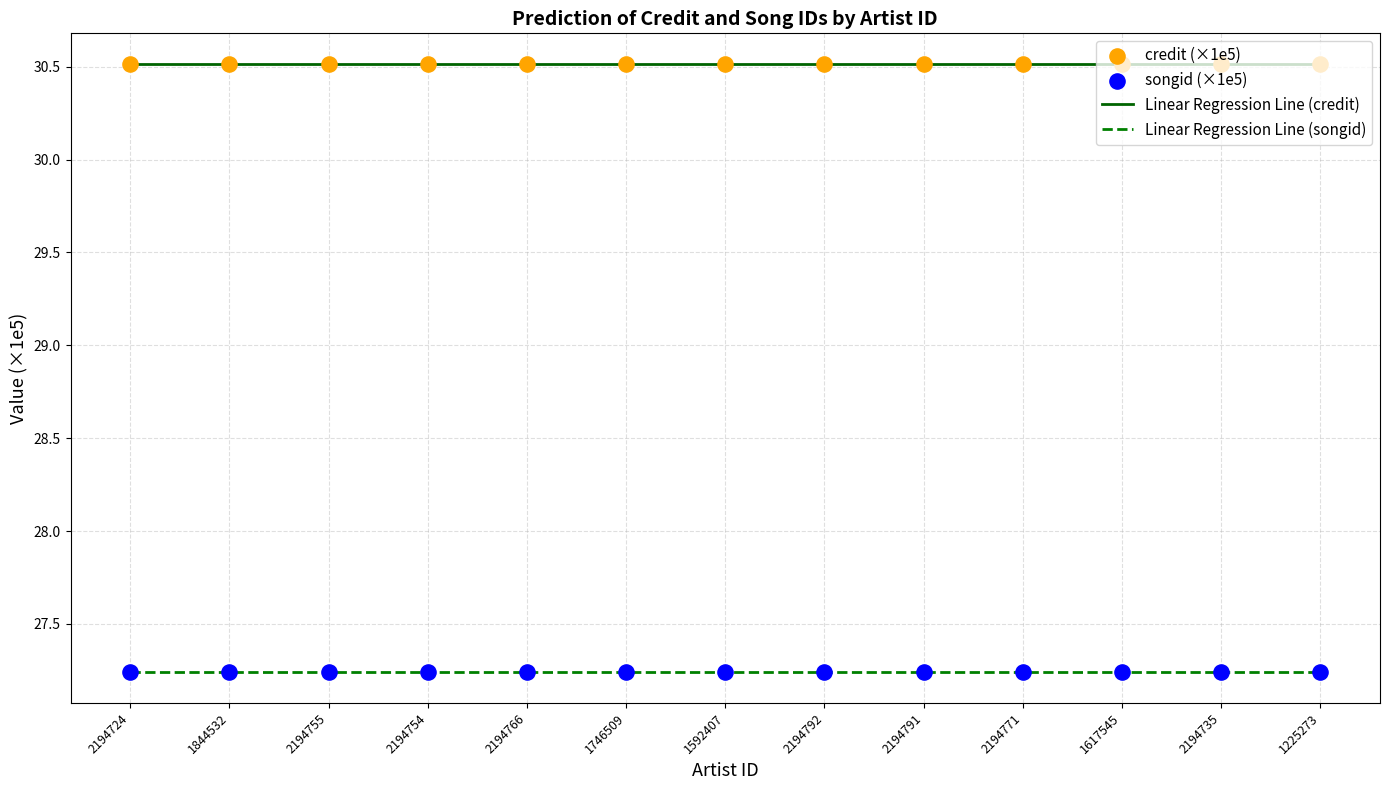

True or false: Linear Regression Line (credit) and Linear Regression Line (songid) intersect in this chart.

False